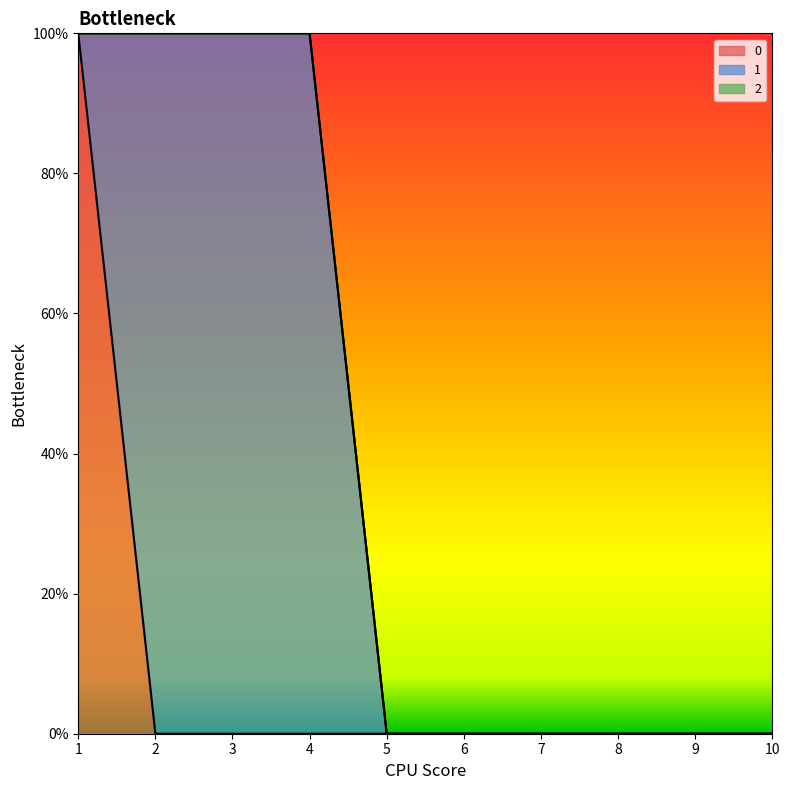

List the series in order of their peak value, highest first.

1, 2, 0